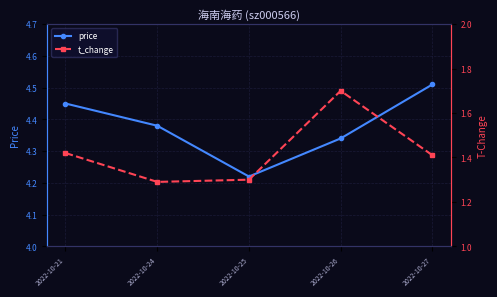

Rank the series by their maximum value, from highest to lowest.

price, t_change